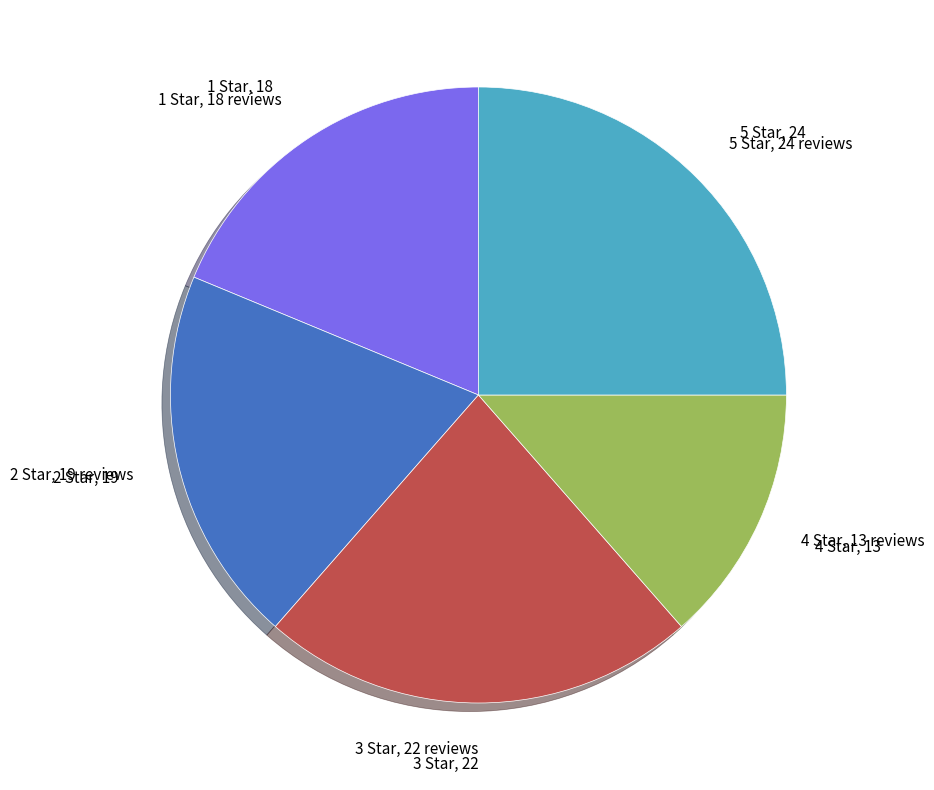

Is there a majority slice in this chart?

No